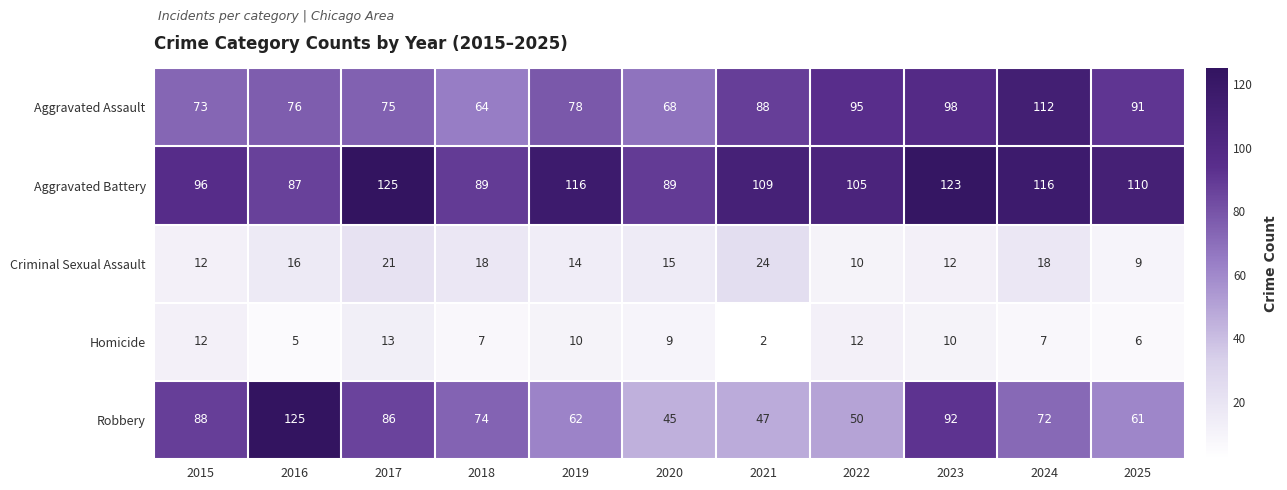

What is the spread (max minus min) of values at 2017?

112